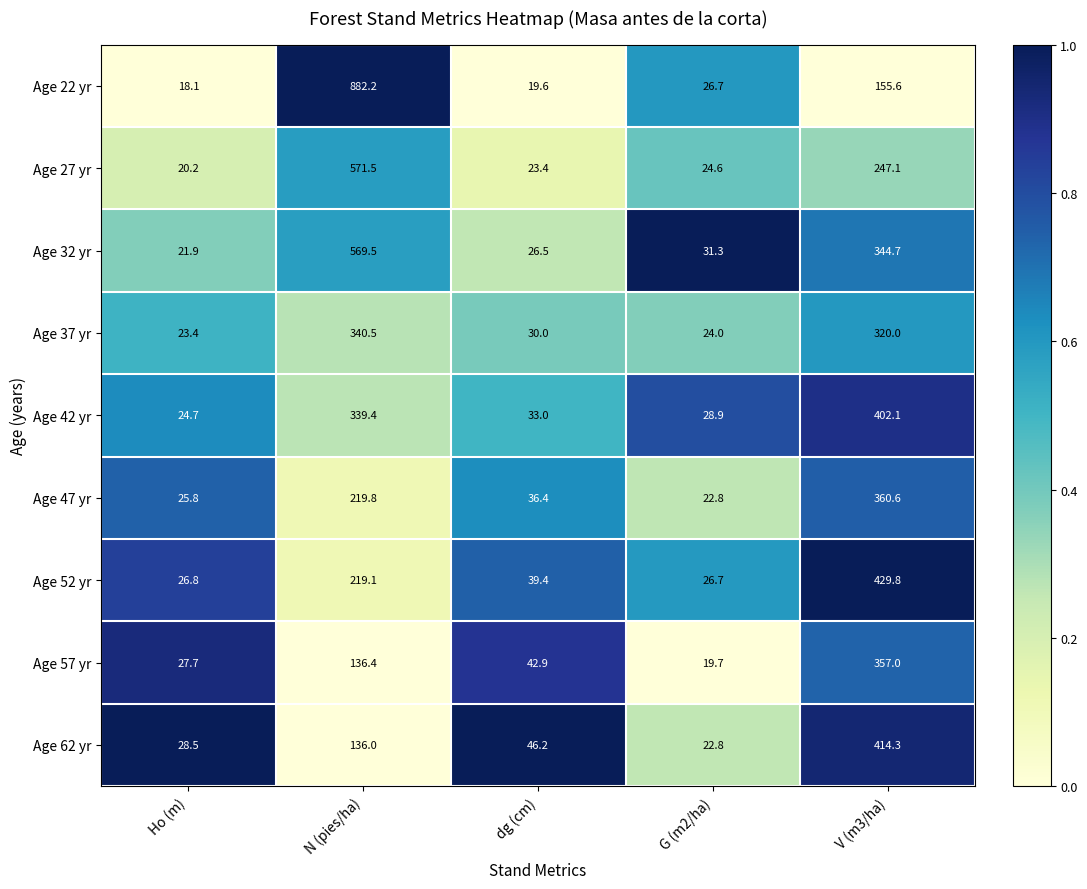

How many data points in Age 32 yr are above 31?

3